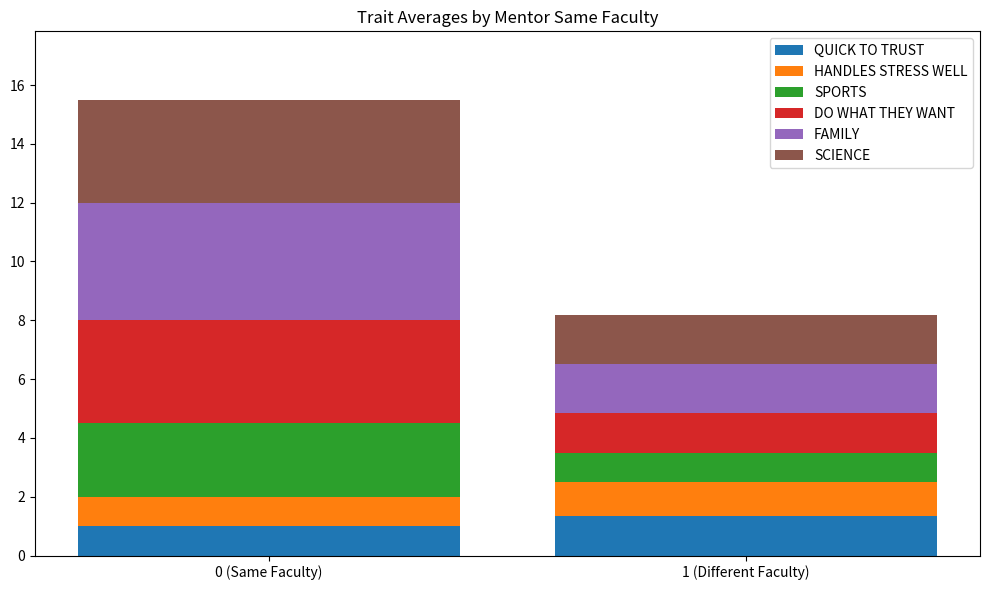

What is the total value across all series at 1 (Different Faculty)?

8.2